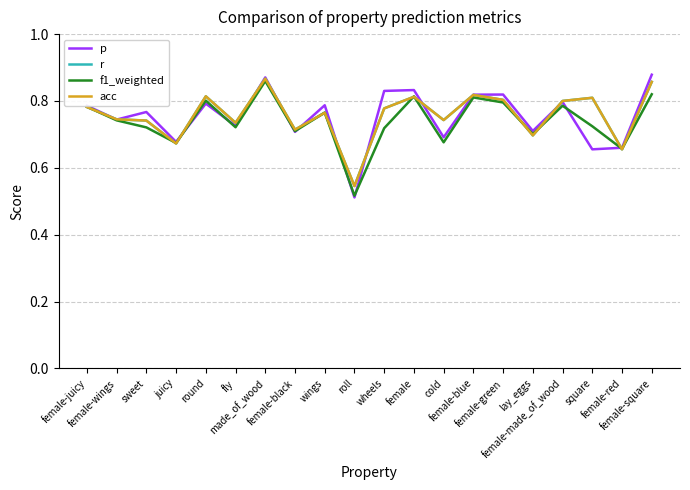

Is this an area chart (filled region under the line)?

No